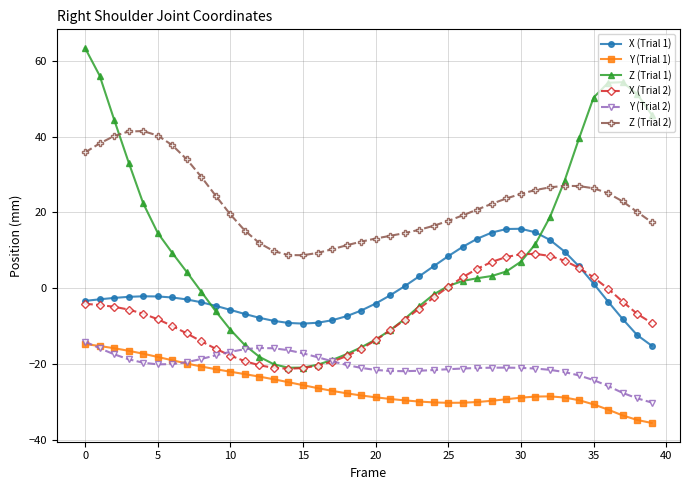

Is this an area chart (filled region under the line)?

No